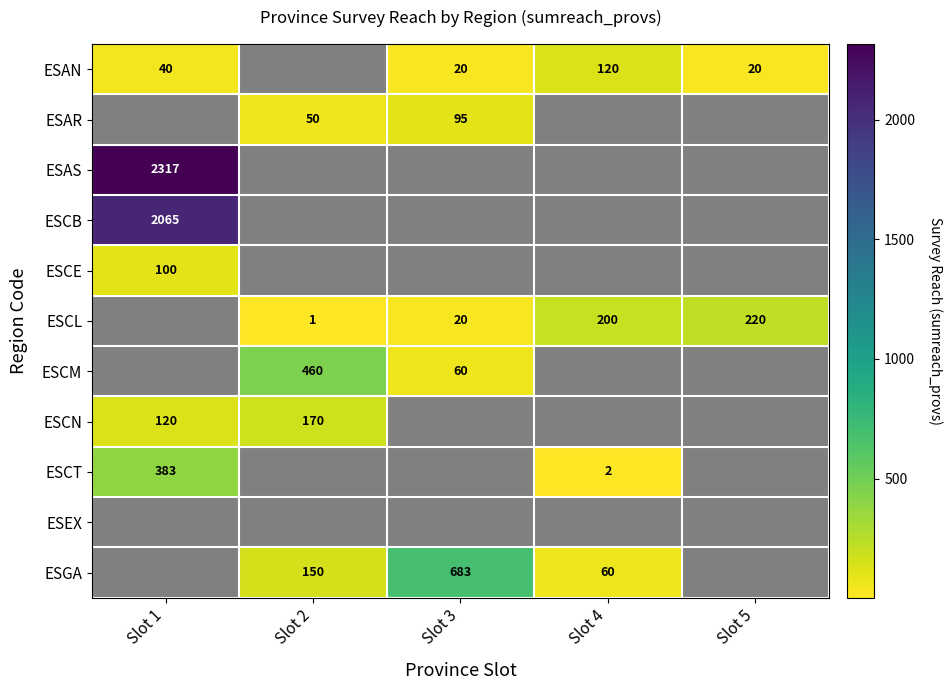

What is the spread (max minus min) of values at Slot 5?

220